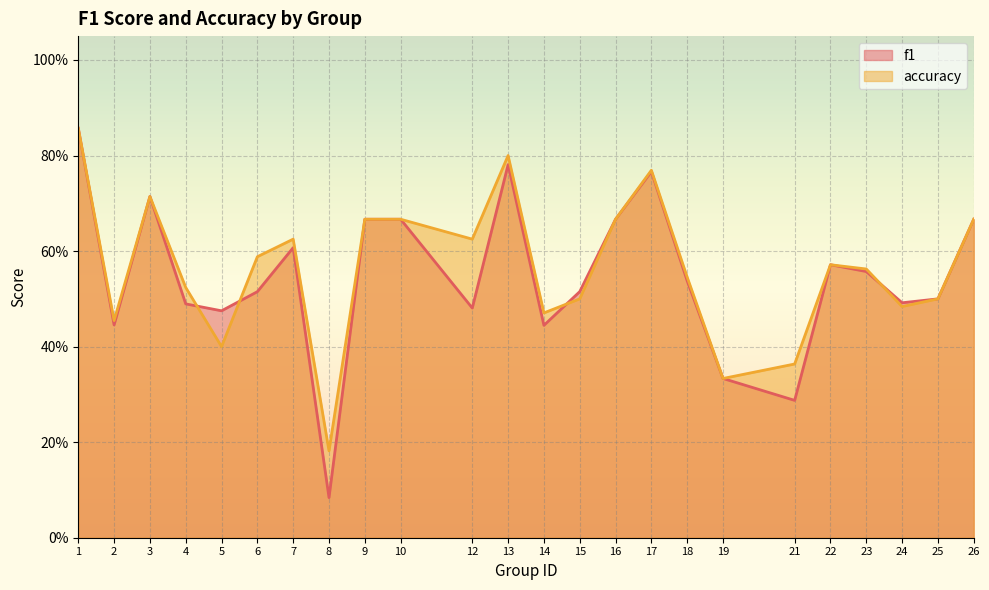

Which has a higher value, 15 or 12?

15